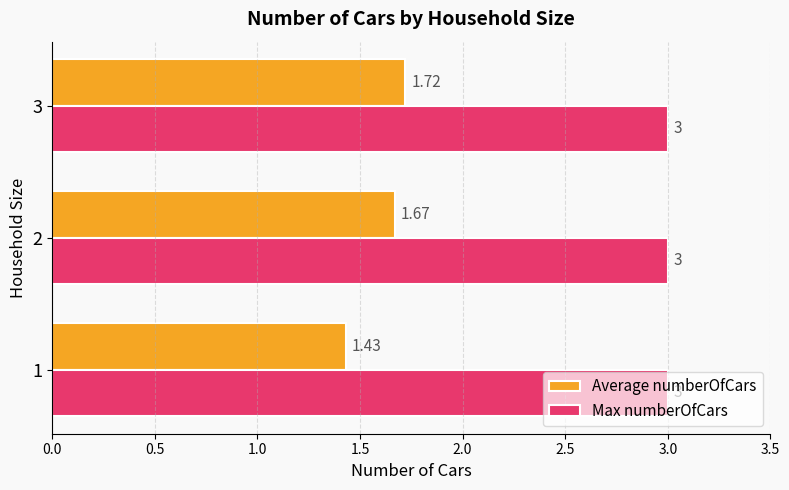

Between 1 and 2, which series saw the biggest shift?

Average numberOfCars